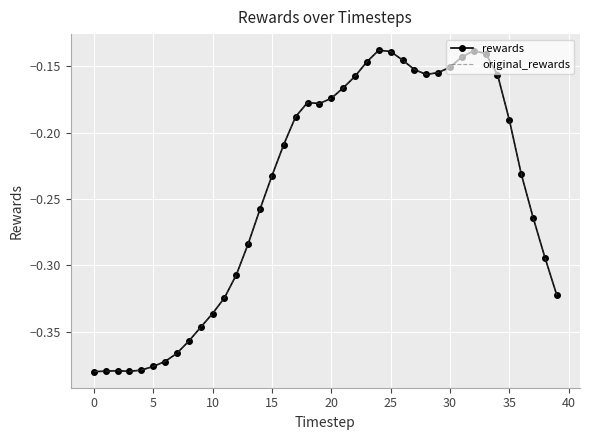

How many lines are shown in the chart?

2